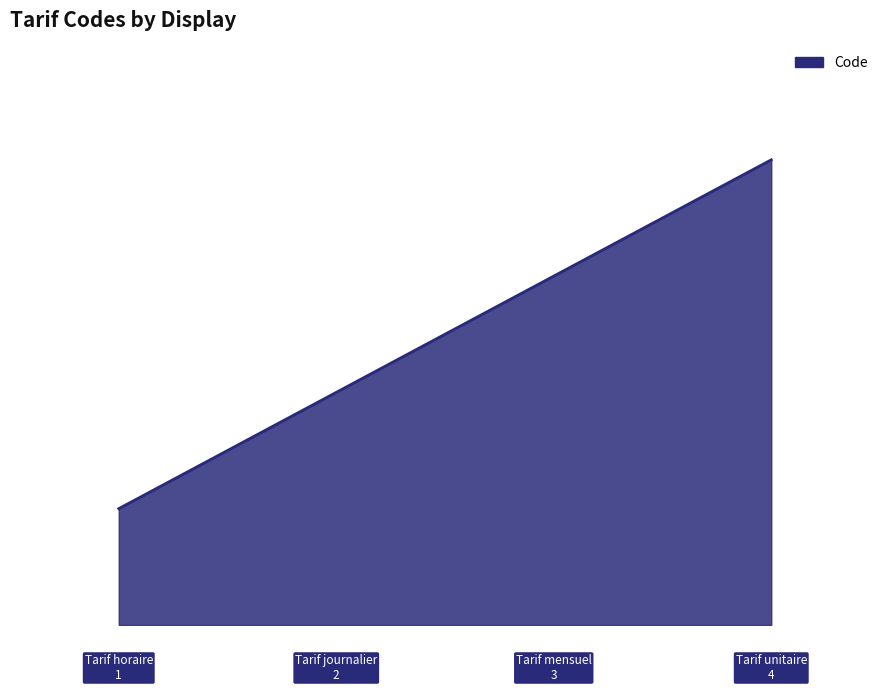

What is the smallest value displayed?

1